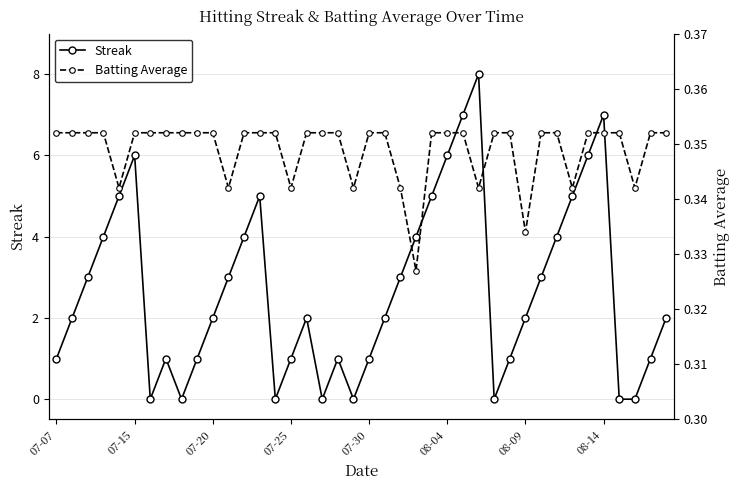

What is the difference between the maximum and minimum values in the Streak series?

8